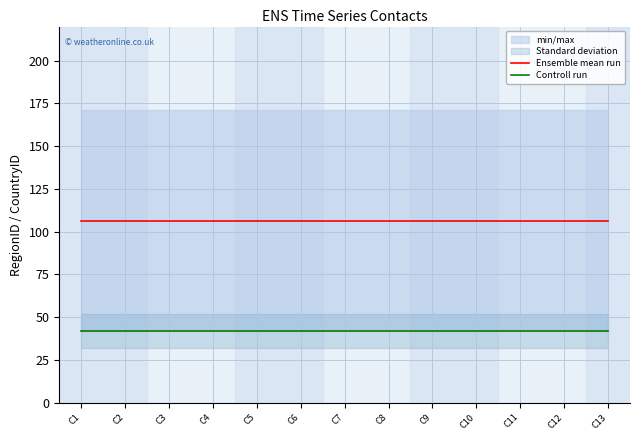

Between C7 and C8, which is larger?

C7